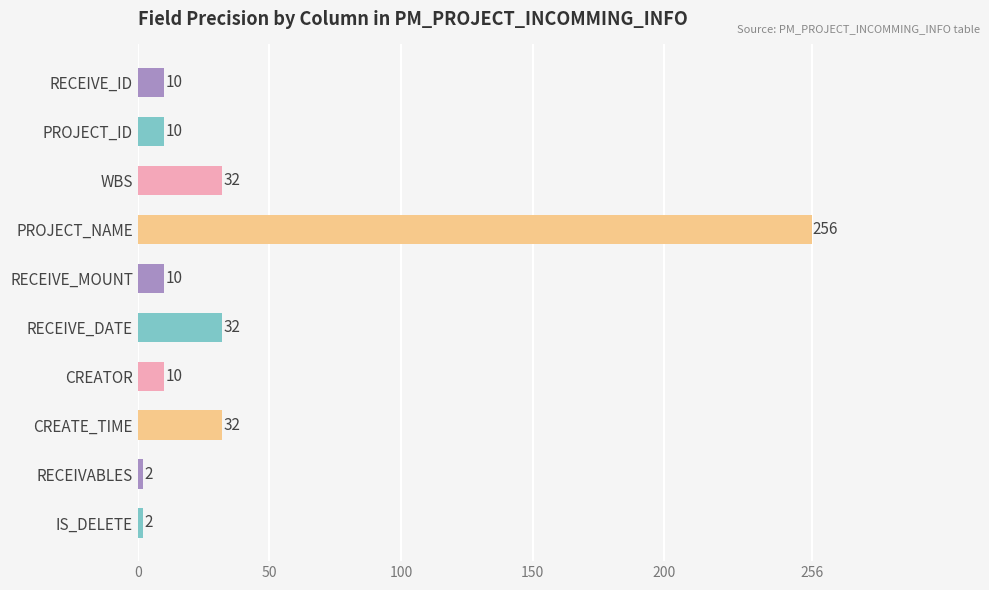

What is the label of the 8th bar from the top?

CREATE_TIME